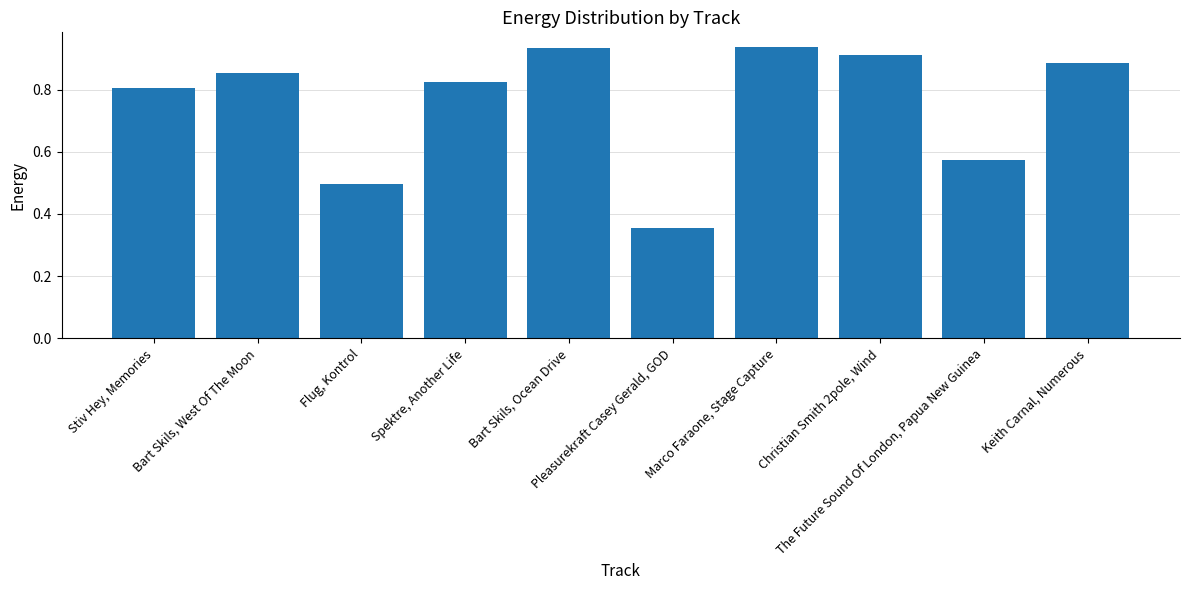

List the labels in order of value, smallest first.

Pleasurekraft Casey Gerald, GOD, Flug, Kontrol, The Future Sound Of London, Papua New Guinea, Stiv Hey, Memories, Spektre, Another Life, Bart Skils, West Of The Moon, Keith Carnal, Numerous, Christian Smith 2pole, Wind, Bart Skils, Ocean Drive, Marco Faraone, Stage Capture